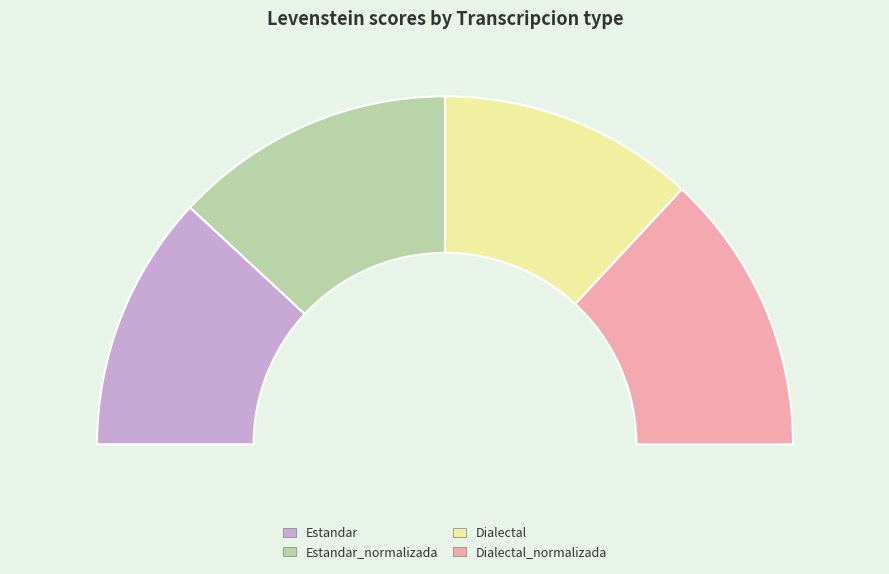

True or false: Dialectal_normalizada accounts for 18% of the total.

False